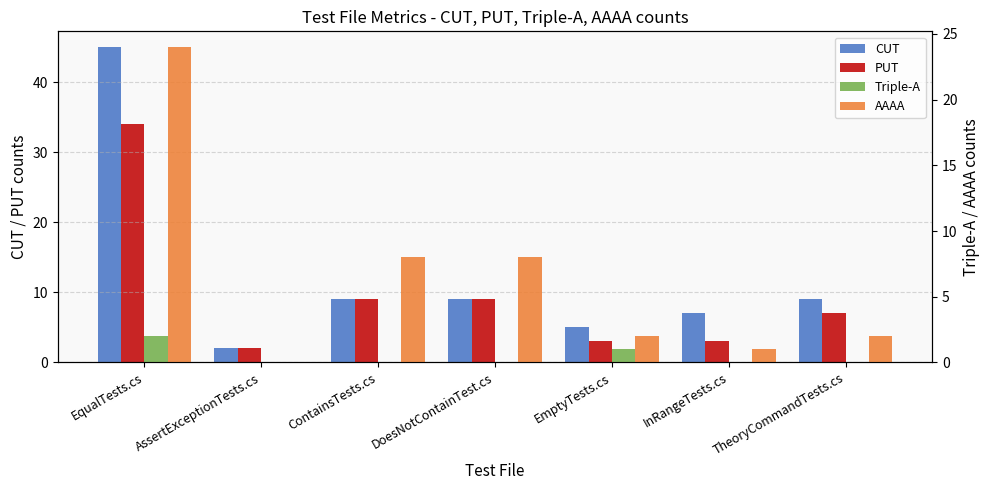

Is the value of Triple-A at ContainsTests.cs greater than the value of CUT at ContainsTests.cs?

No